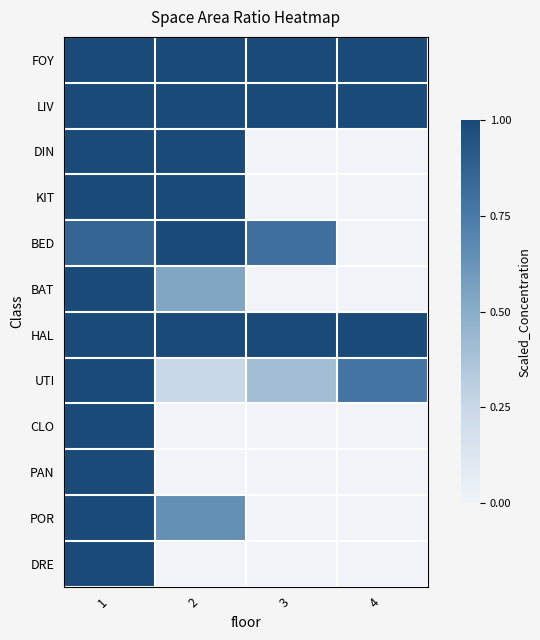

At how many categories does at least one series exceed 0?

4